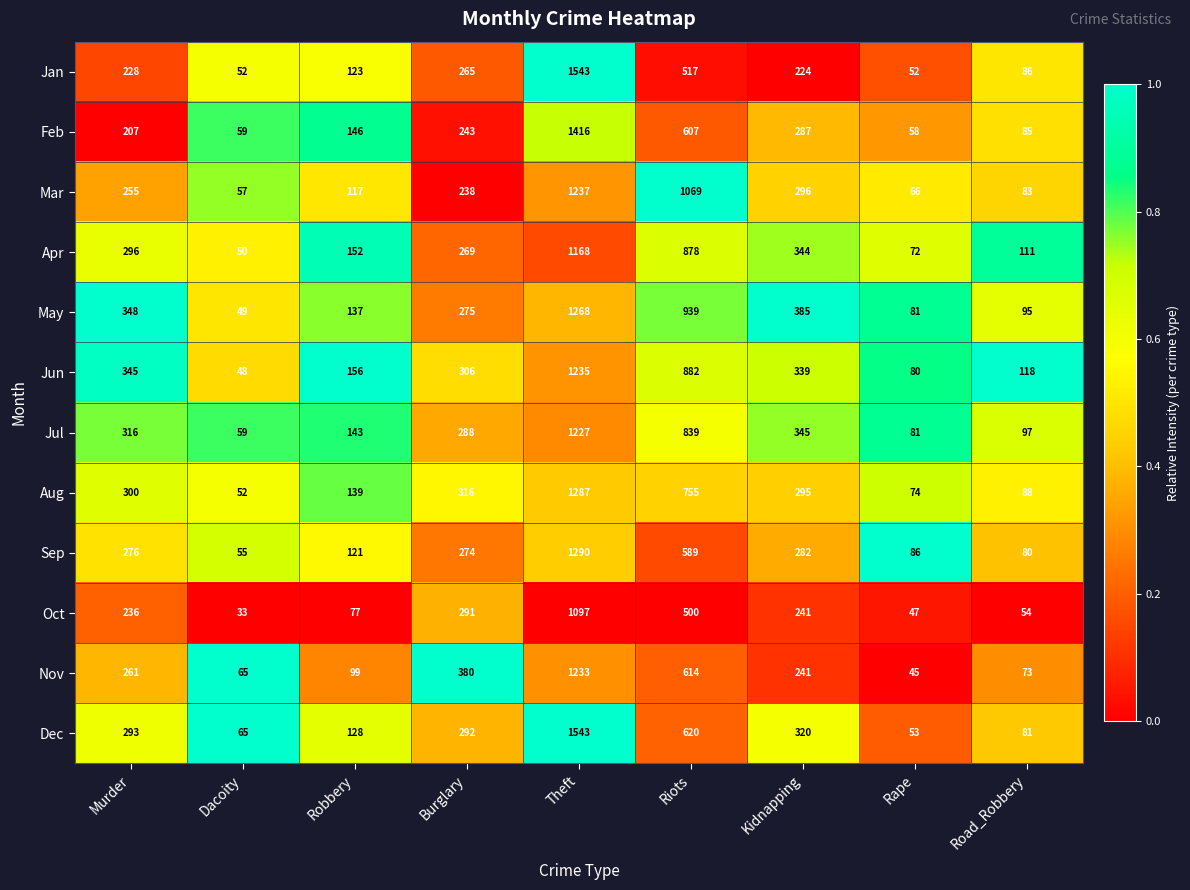

What is the approximate value of Mar at Road_Robbery, to the nearest 10?

80